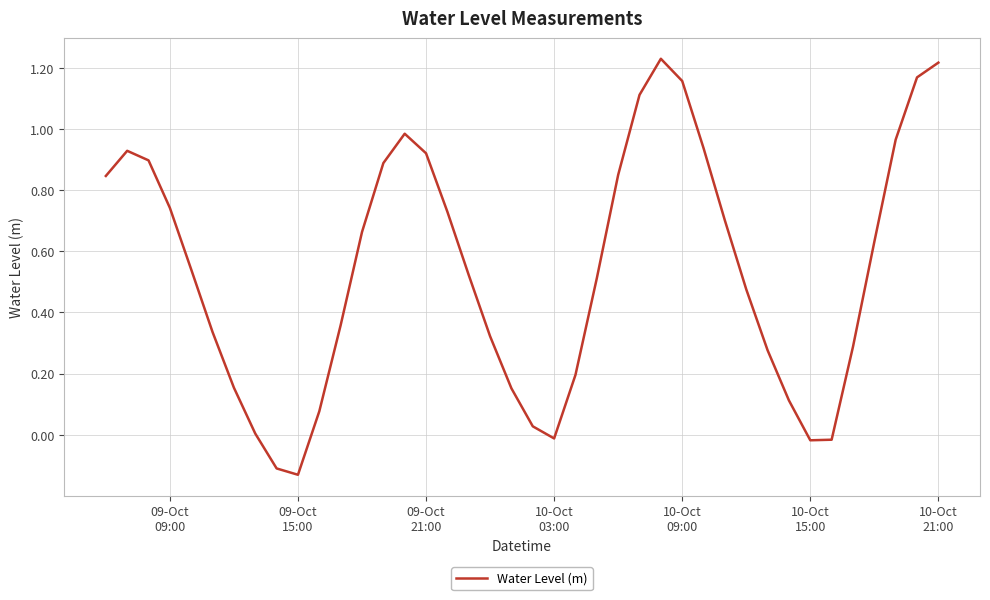

What is the difference between the maximum and minimum values?

1.4